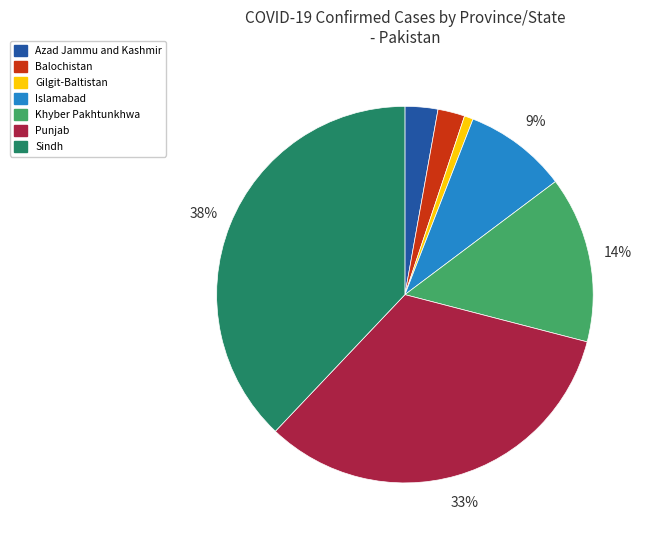

What percentage is the Islamabad slice, to the nearest percent?

9%